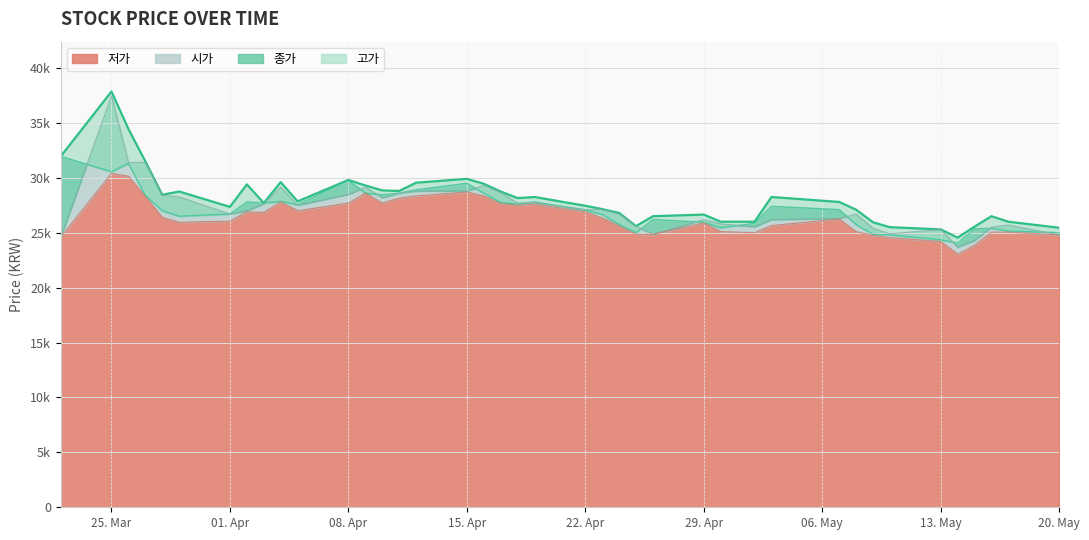

True or false: 종가 has more than 0 interior local peaks.

True